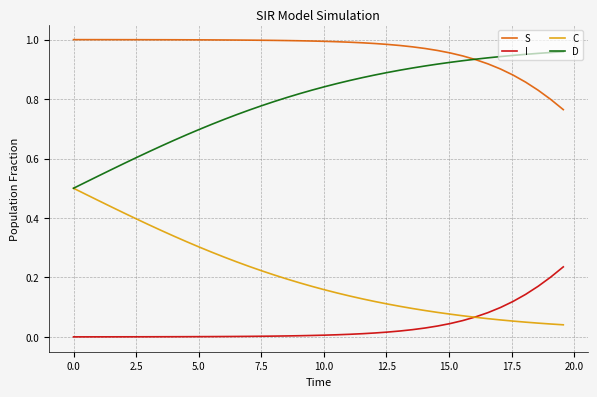

True or false: I and S intersect in this chart.

False